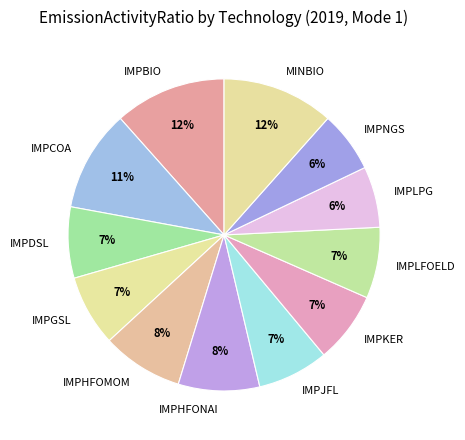

The IMPKER slice represents 12% of the pie. True or false?

False